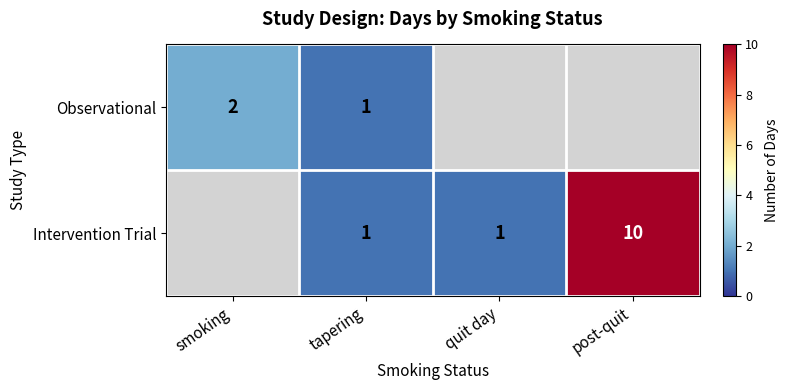

Is it true that Intervention Trial equals 1 at tapering?

True